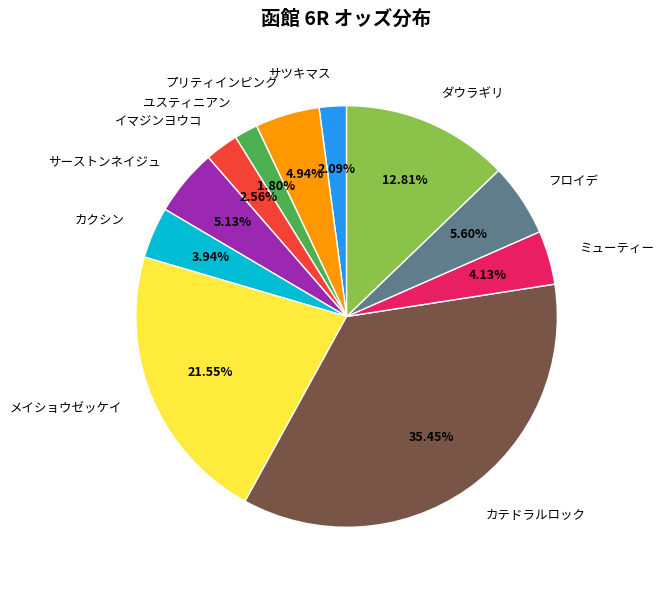

Between イマジンヨウコ and プリティインピンク, which is larger?

プリティインピンク